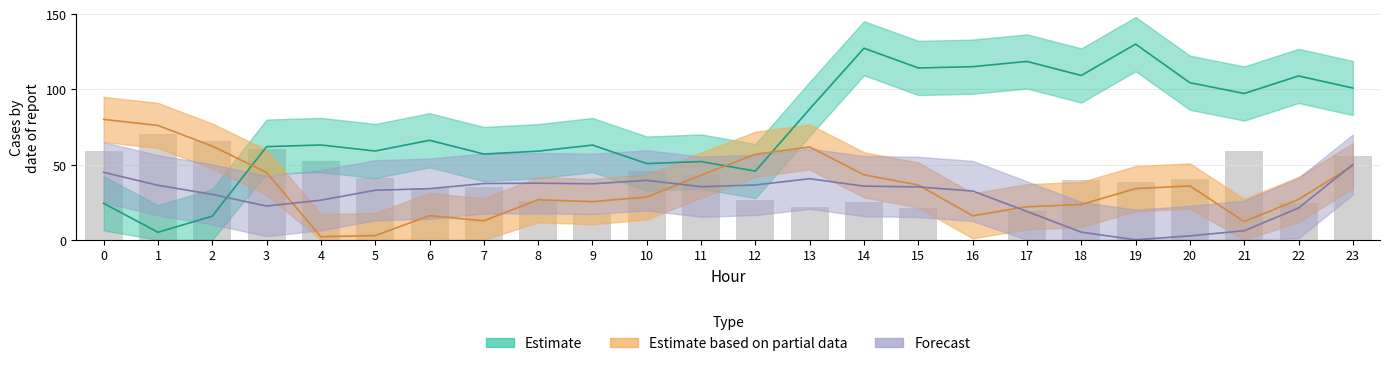

Does the chart contain any negative values?

No